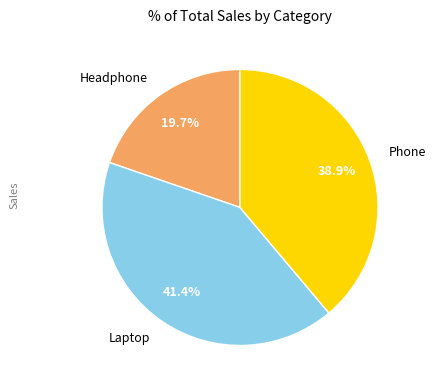

To the nearest percent, what percentage of the pie is Laptop?

41%